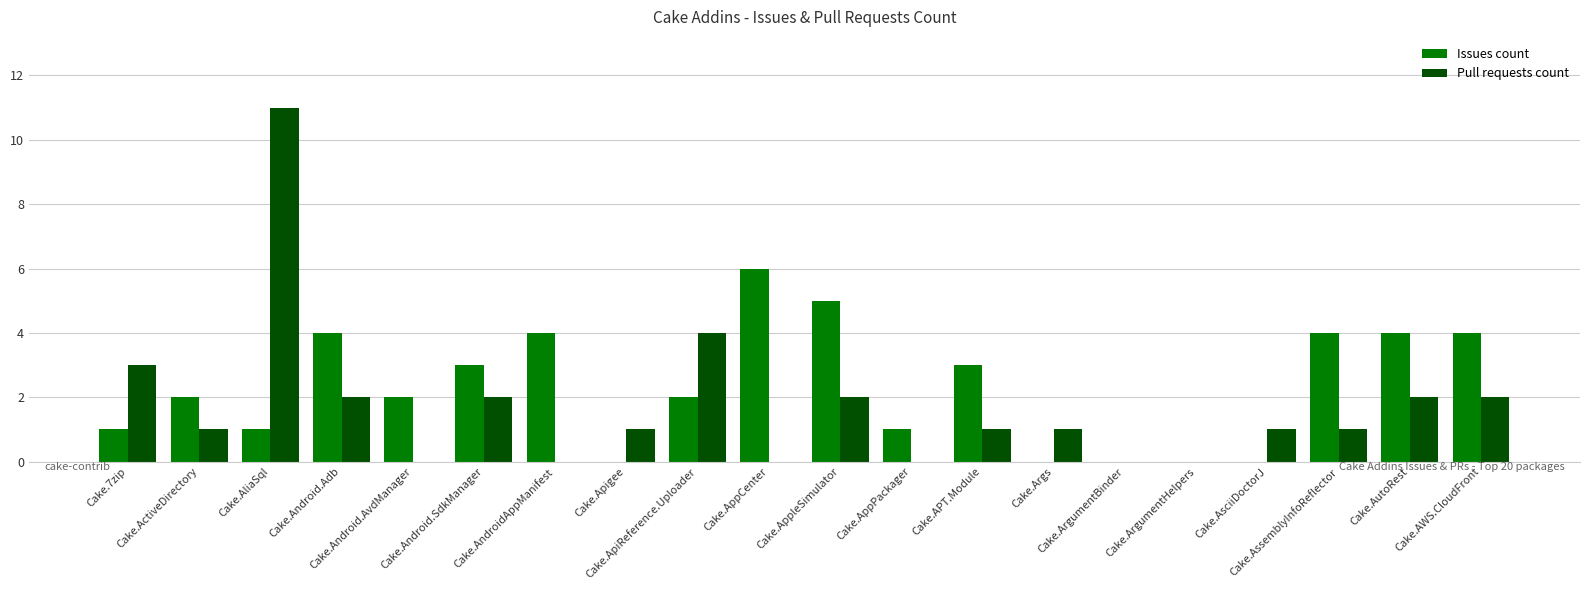

What is the total value across all series at Cake.AWS.CloudFront?

6